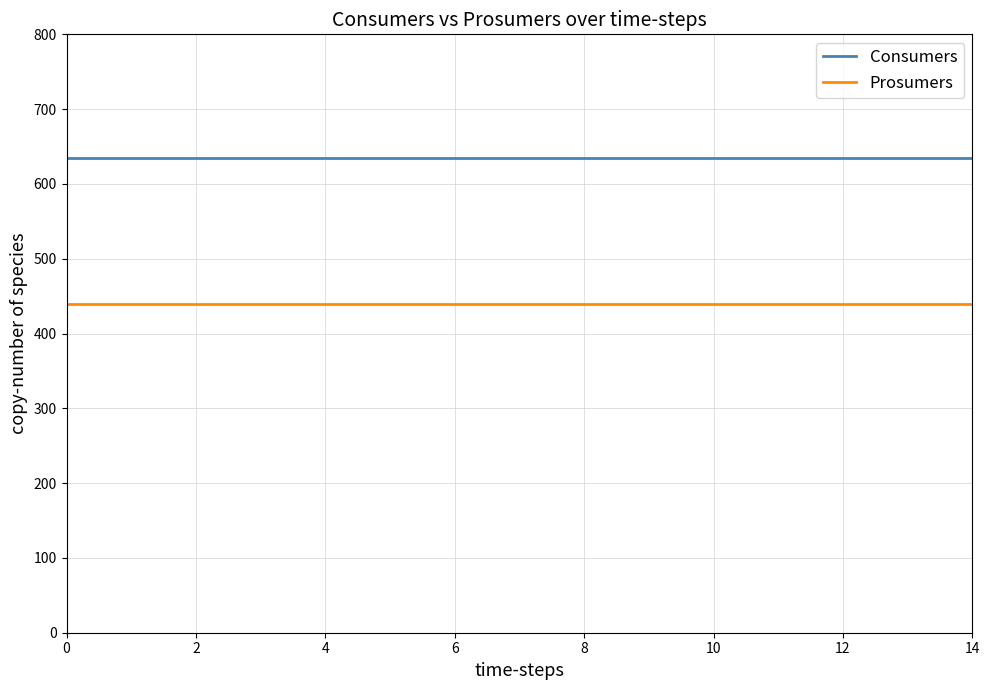

What is the minimum value shown in the chart?

440